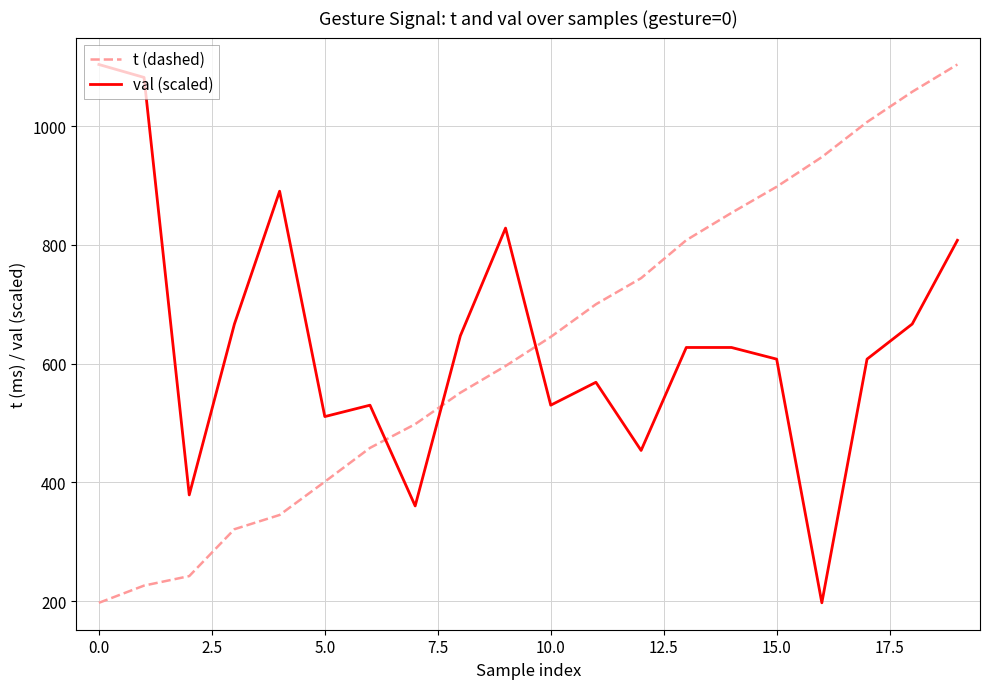

After their last crossing, which series has the higher values: val (scaled) or t (dashed)?

t (dashed)